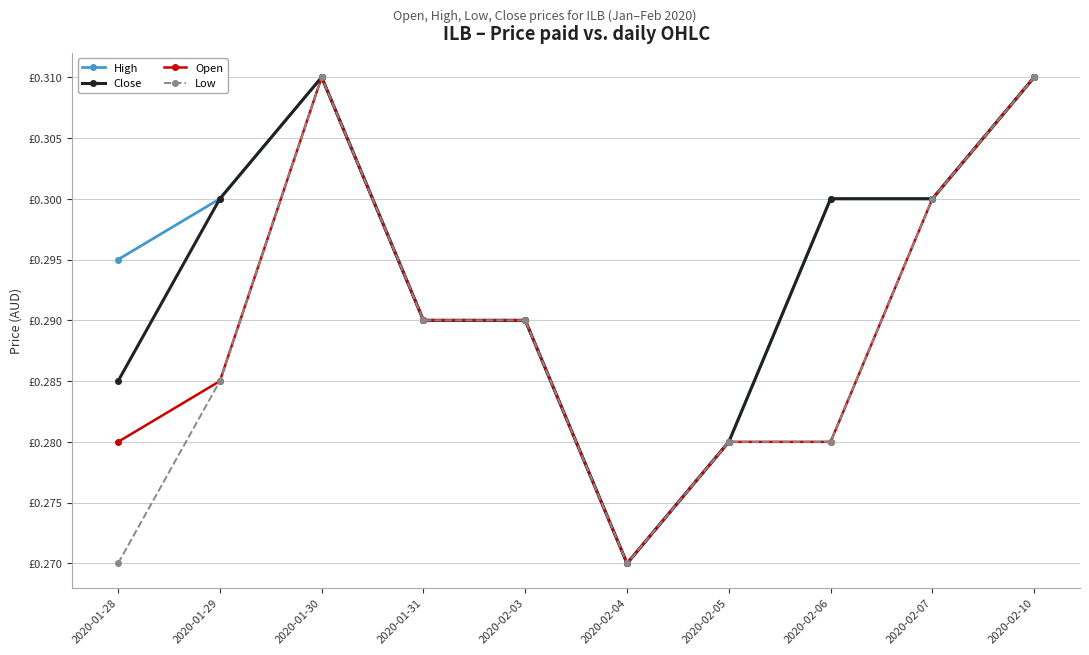

Between 2020-02-06 and 2020-01-29, which is larger?

2020-02-06